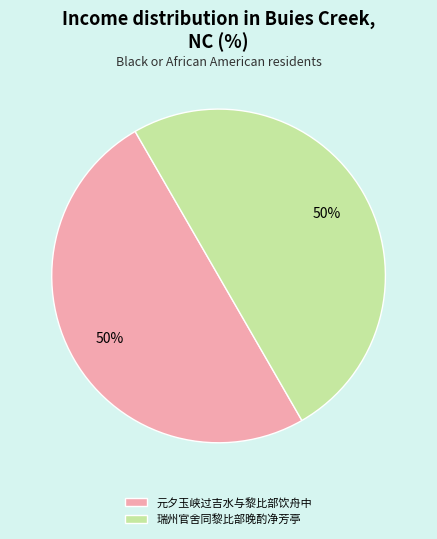

Approximately how many times larger is the value at 瑞州官舍同黎比部晚酌净芳亭 compared to 元夕玉峡过吉水与黎比部饮舟中?

1.0